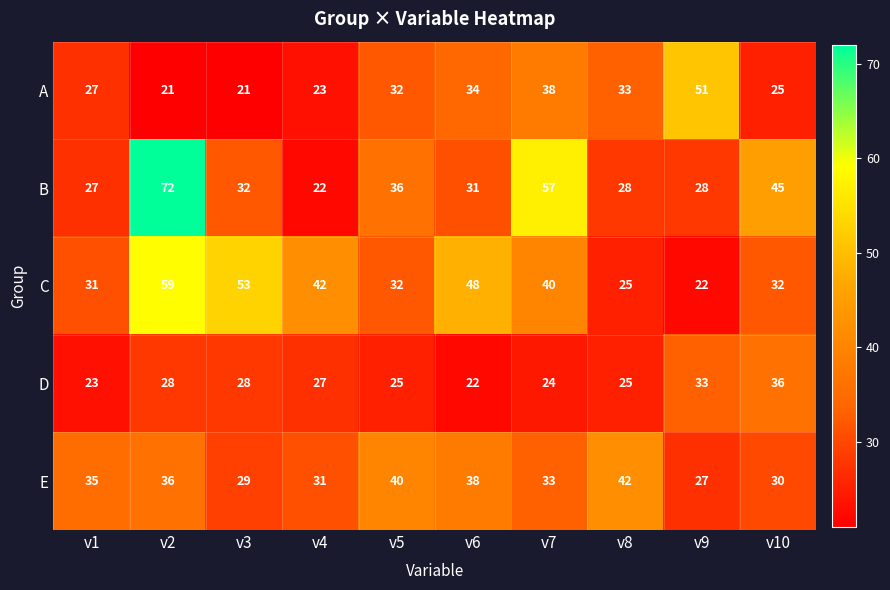

Which series has the widest spread of values?

B